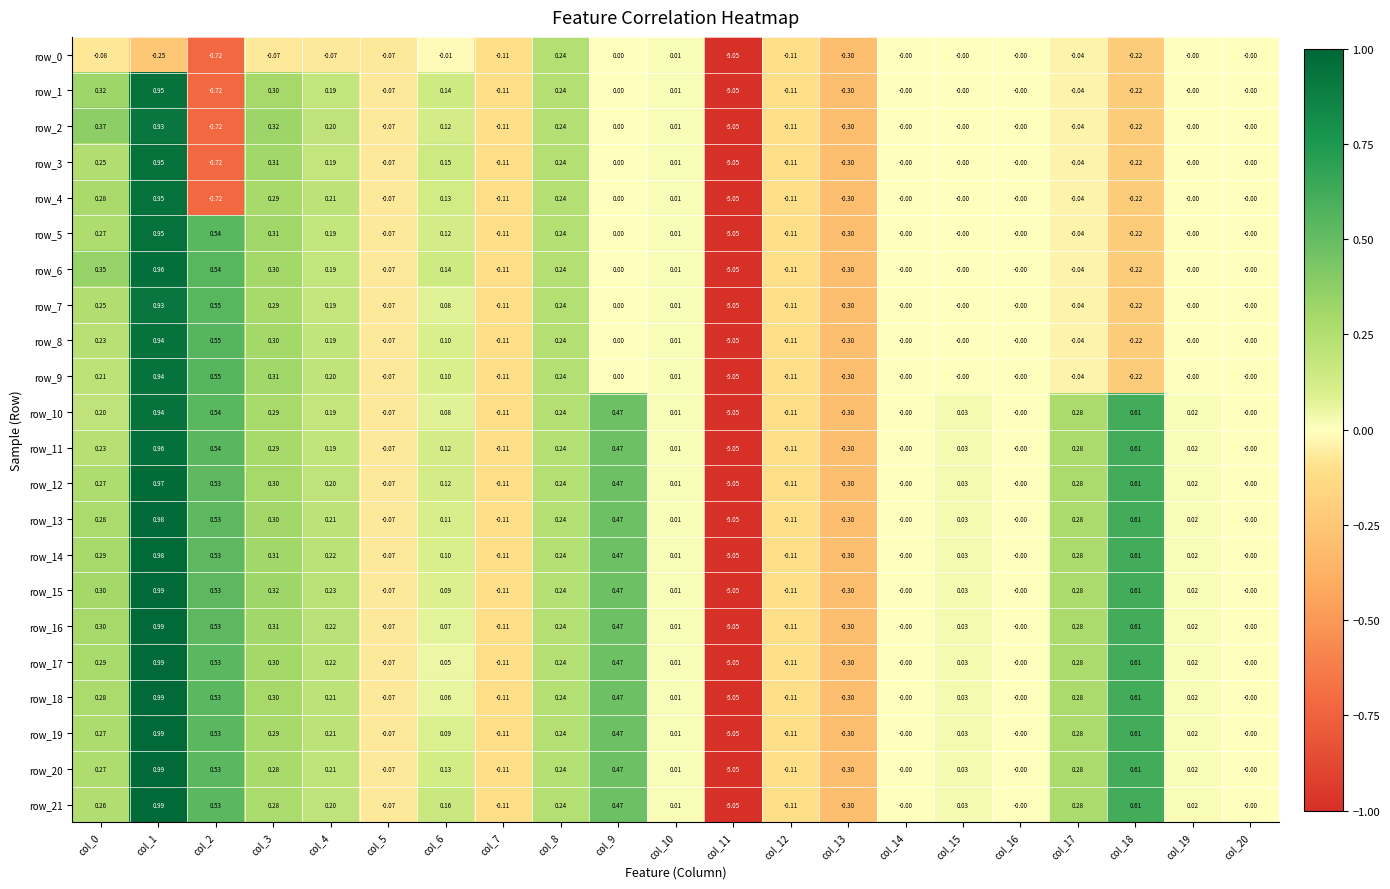

At which category is the sum across all series the highest?

col_1